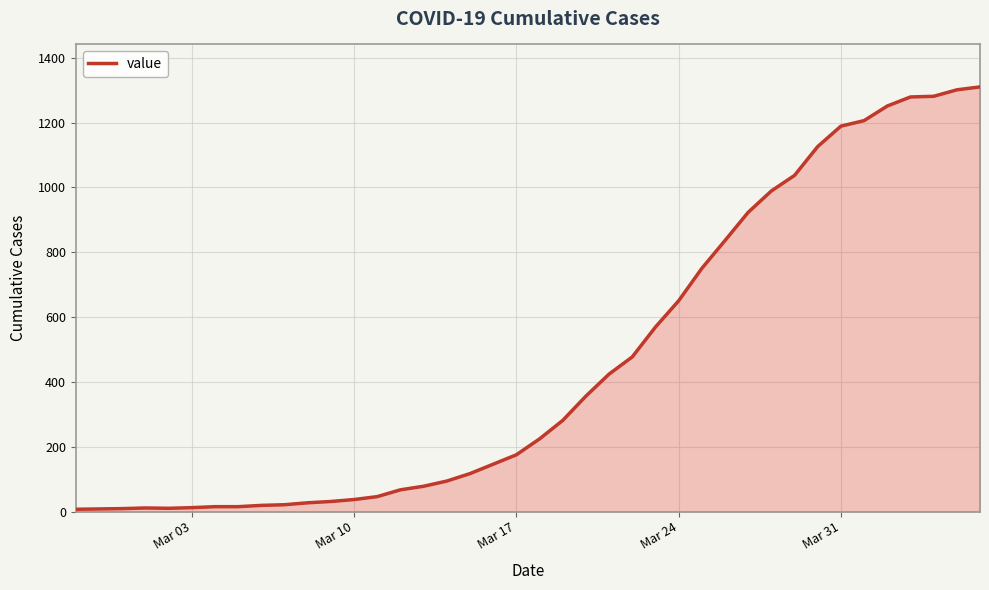

How many lines are shown in the chart?

1